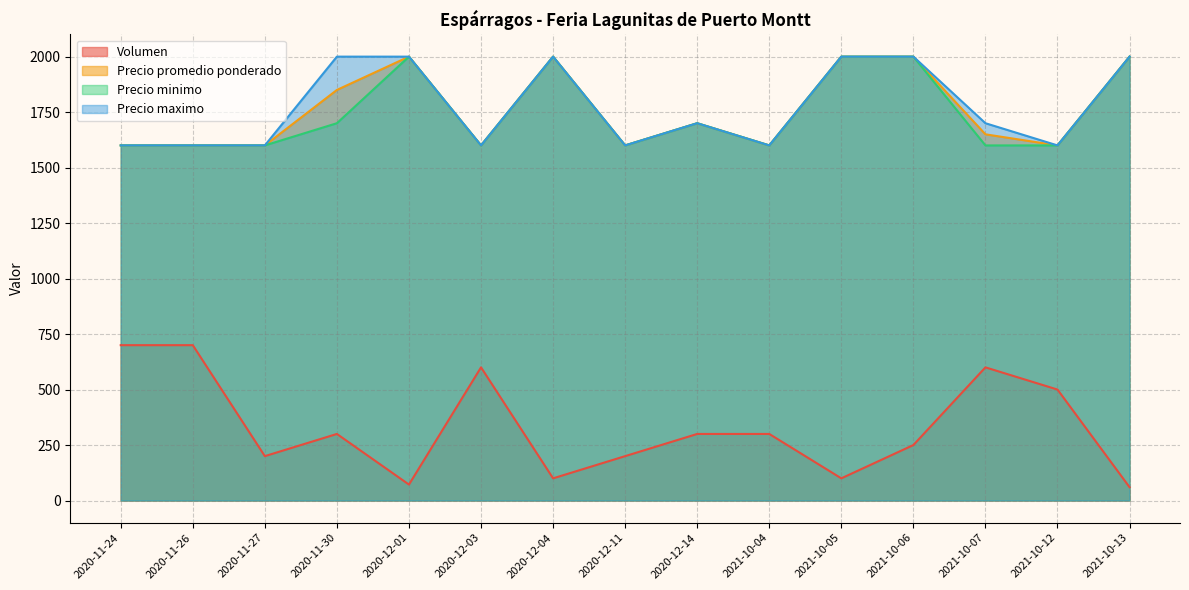

How many interior local peaks does the Volumen series have?

3